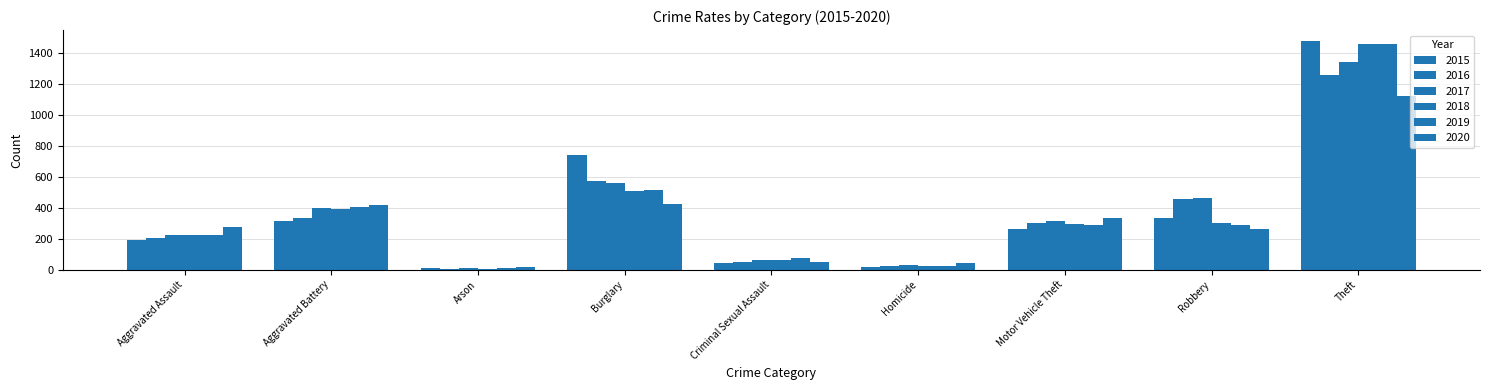

Are the bars grouped side by side (vs. stacked)?

Yes